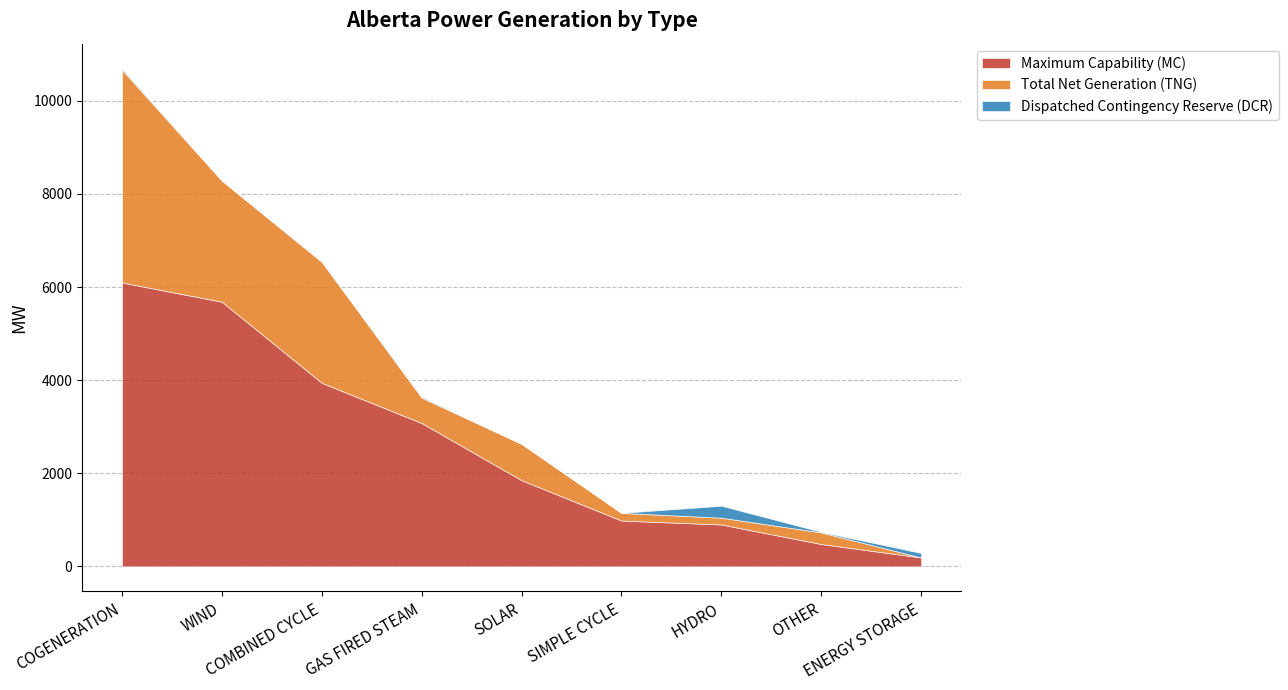

At SOLAR, list the series in order from largest to smallest.

Maximum Capability (MC), Total Net Generation (TNG), Dispatched Contingency Reserve (DCR)